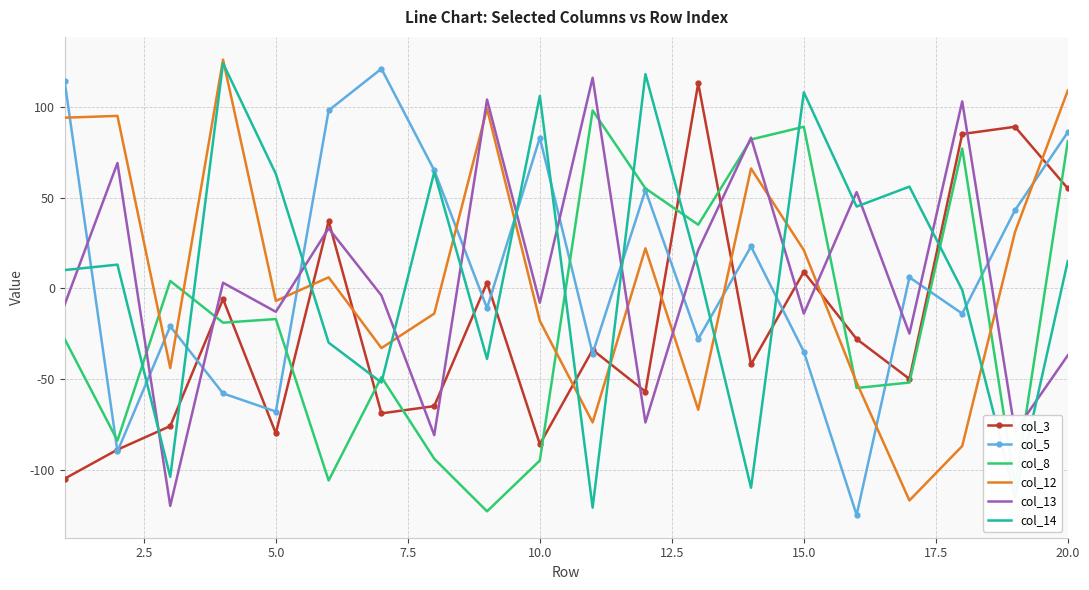

What is the lowest value of the col_12 series?

-117